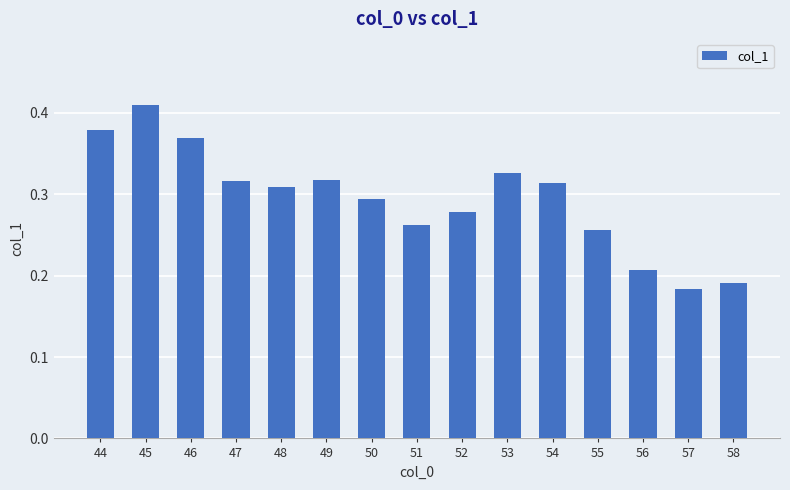

True or false: the data shows 0.1 at 56.

False